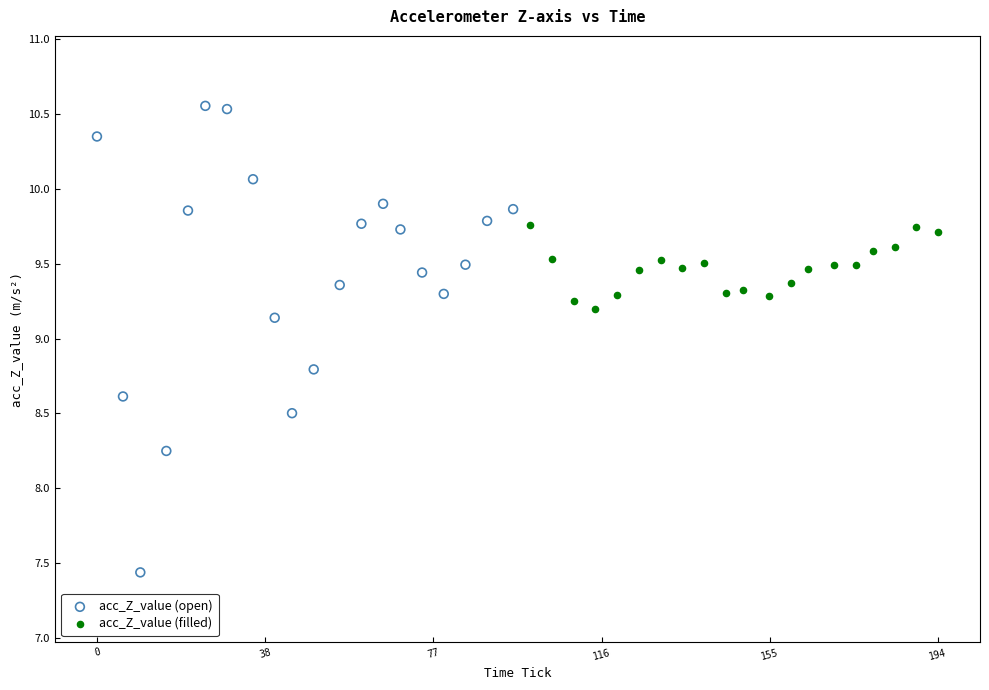

Which series reaches the maximum Y coordinate?

acc_Z_value (open)